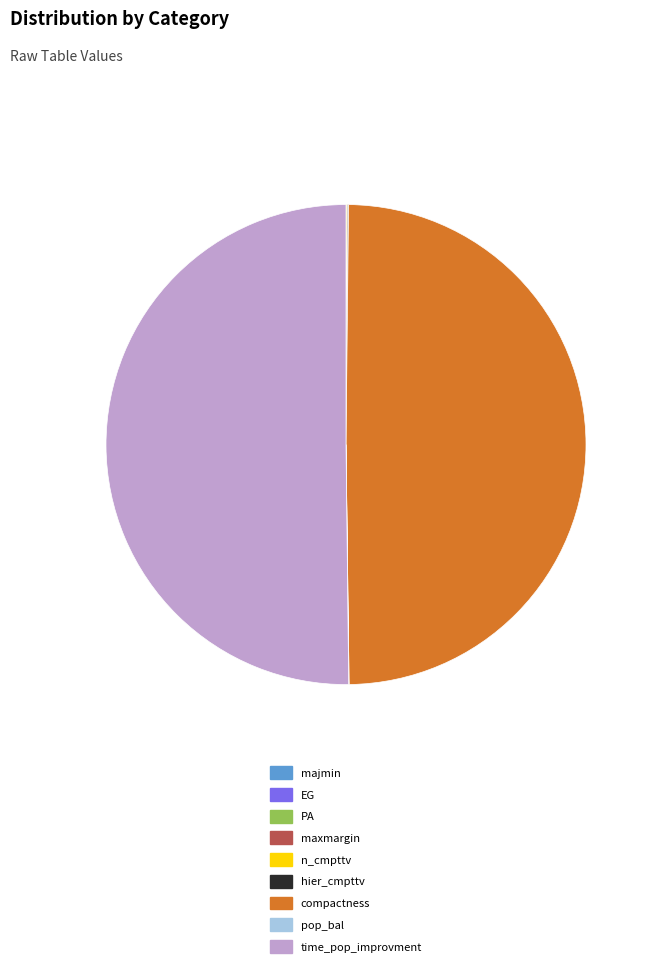

Is it true that compactness is 62% of the pie?

False